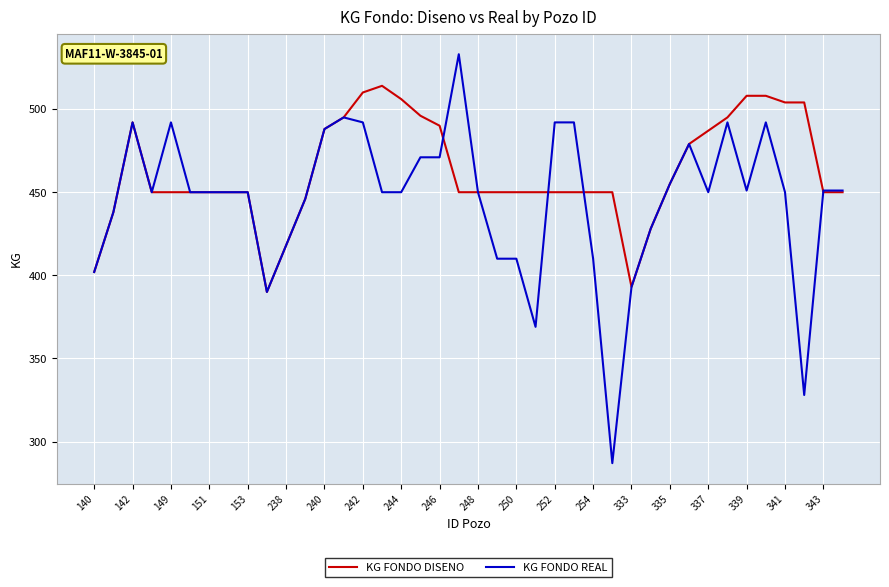

What is the average value of the KG FONDO DISENO series?

462